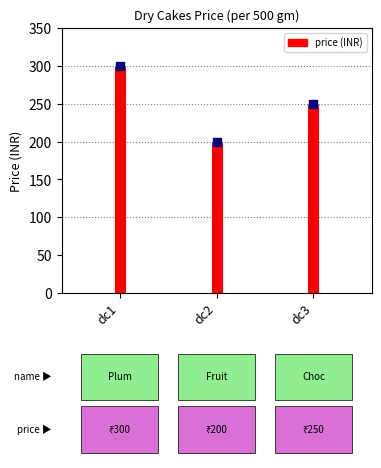

Which has a higher value, dc1 or dc2?

dc1